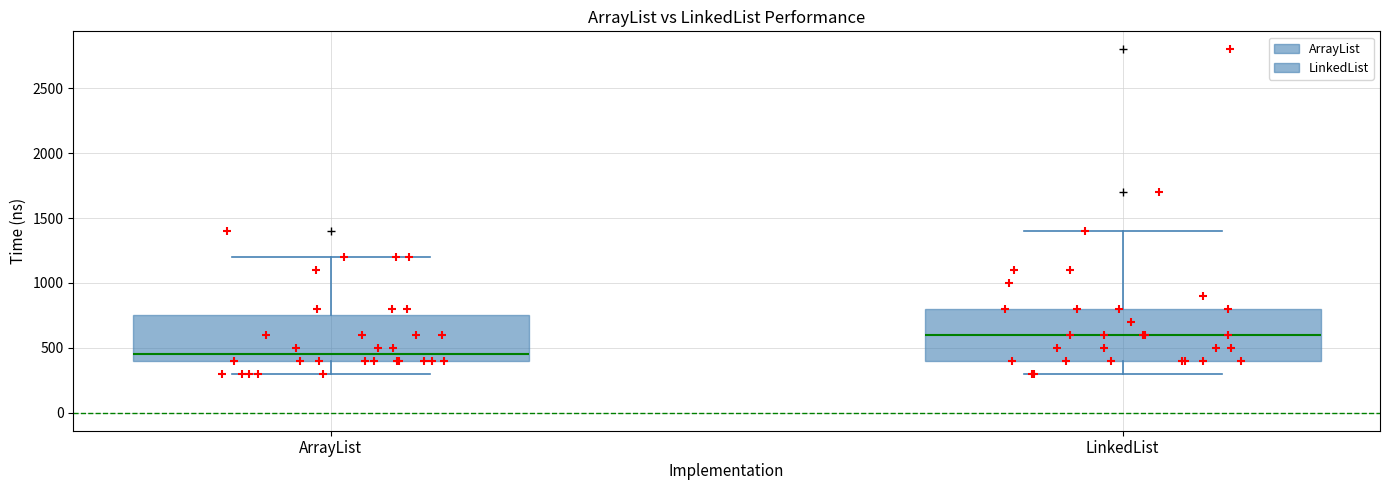

Reading left to right, read every box against the y-axis: the position of its median line, the range the box covers, and the ends of its whiskers. The values are not printed on the chart, so give them approximately, as read against the axis.

ArrayList: median 450, box 400 to 750, whiskers 300 to 1200
LinkedList: median 600, box 400 to 800, whiskers 300 to 1400